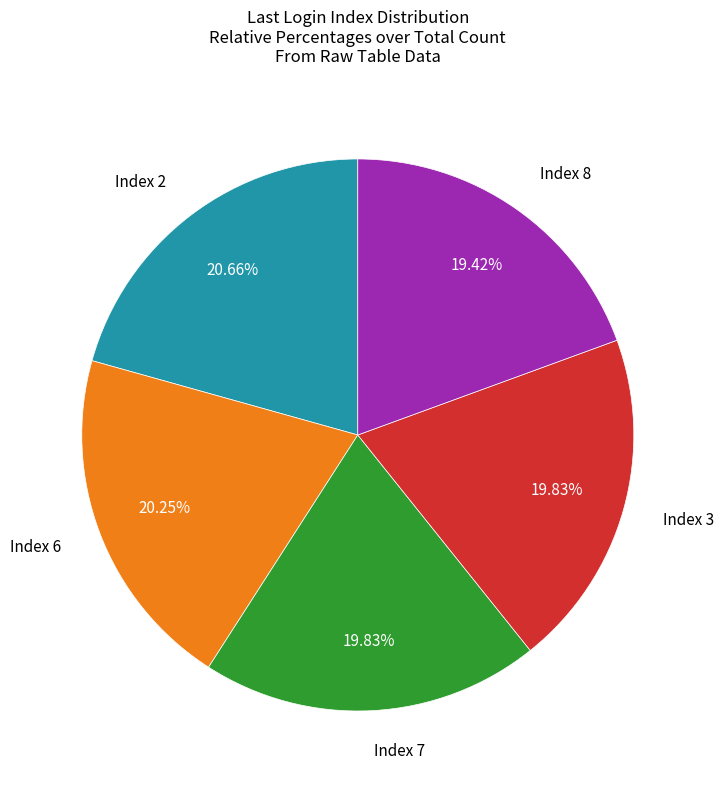

What is the ratio of the value at Index 3 to the value at Index 8?

1.0